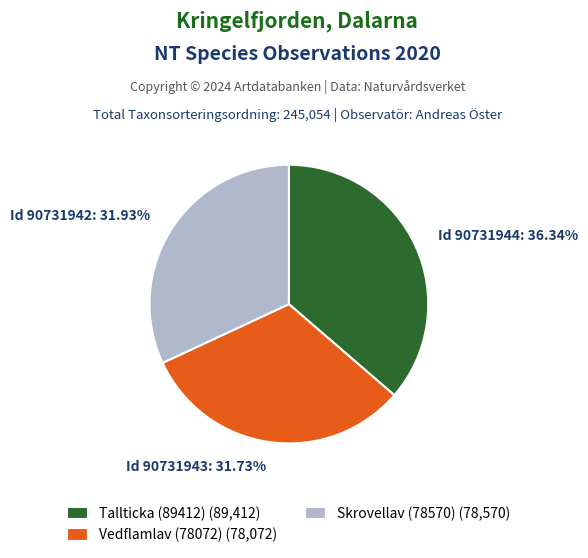

Is there a majority slice in this chart?

No